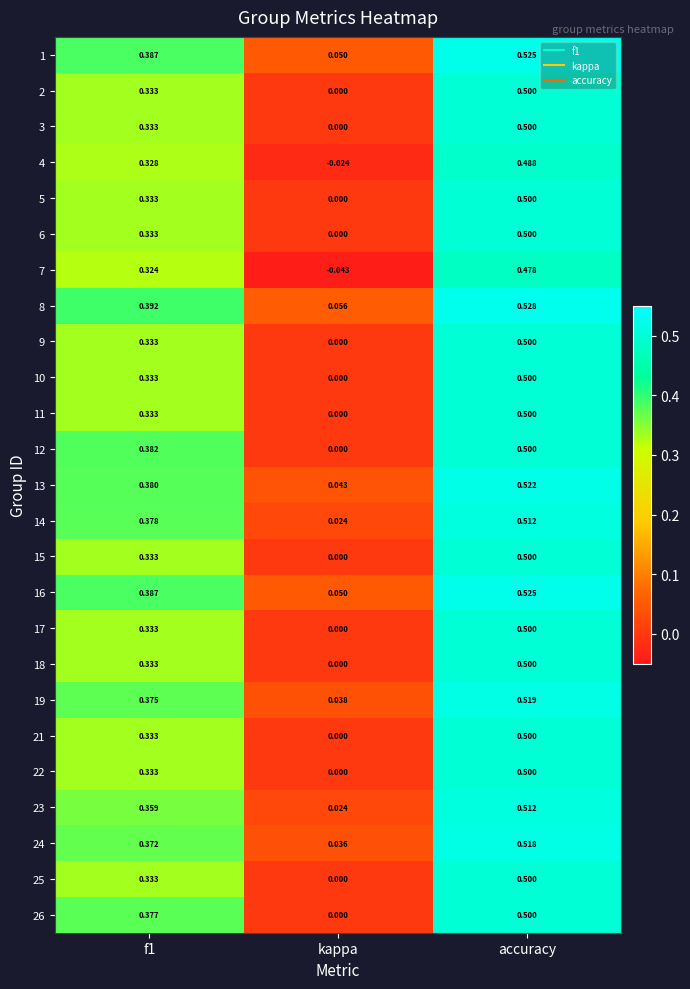

Which series has the largest total across all categories?

8